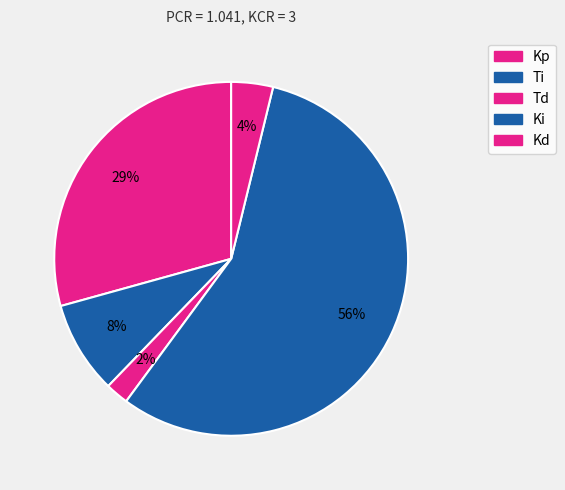

Does any single category account for the majority?

Yes